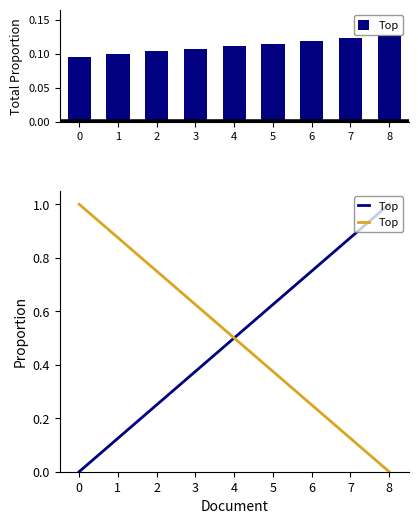

What is the sum of the values at 1 and 8?

0.9